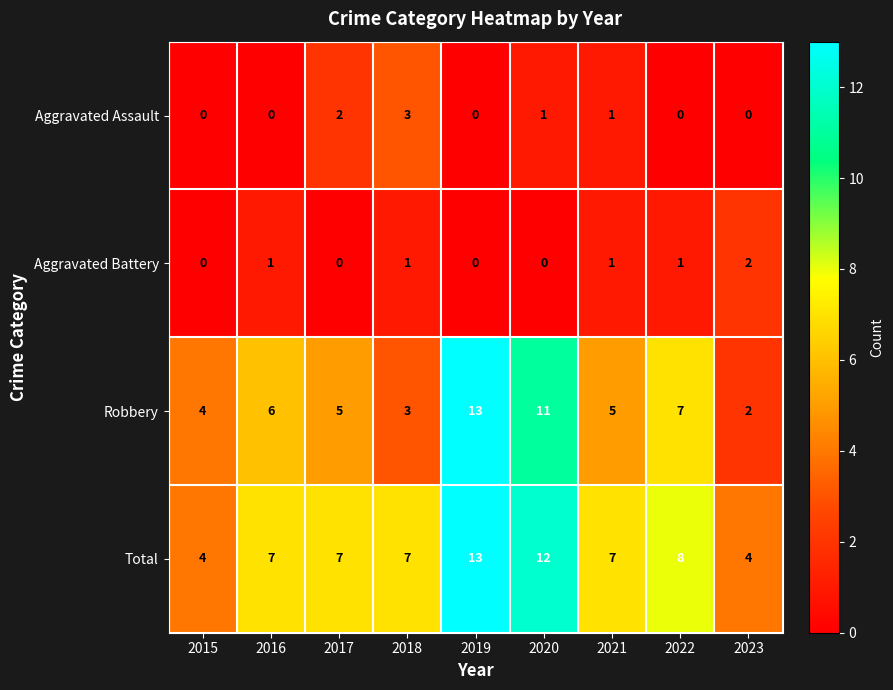

Count the number of categories in the chart.

9